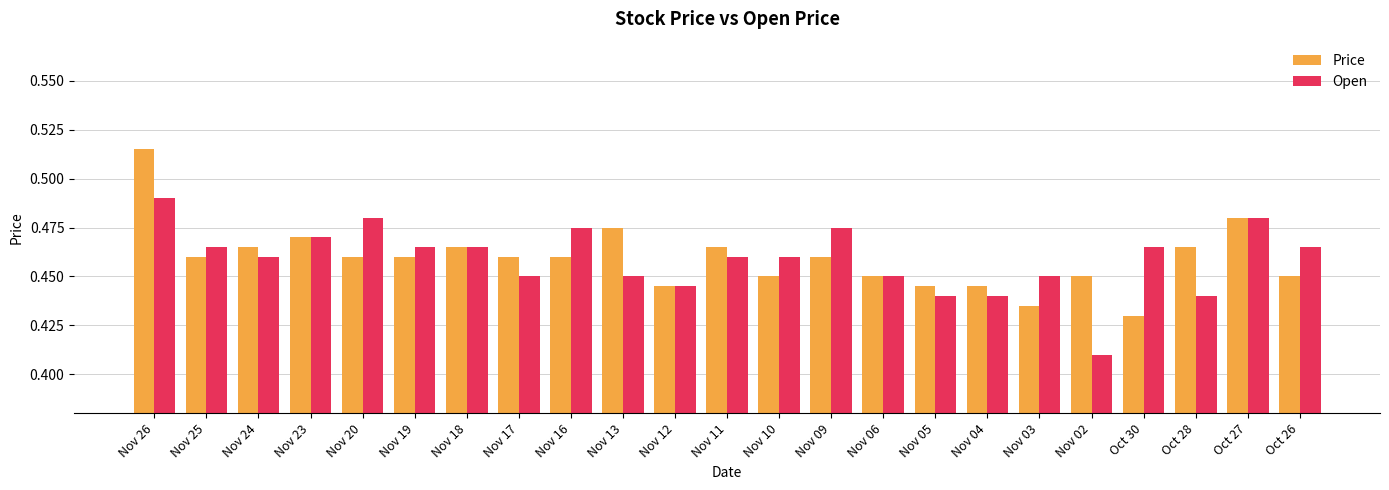

What is the sum of the Price values at Oct 28 and Nov 24?

0.9